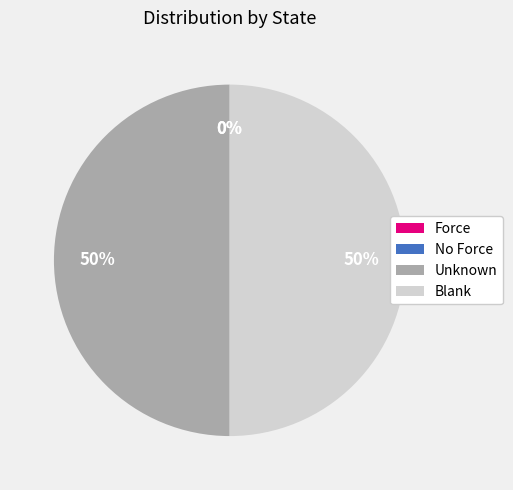

To the nearest percent, what is the average slice percentage?

25%